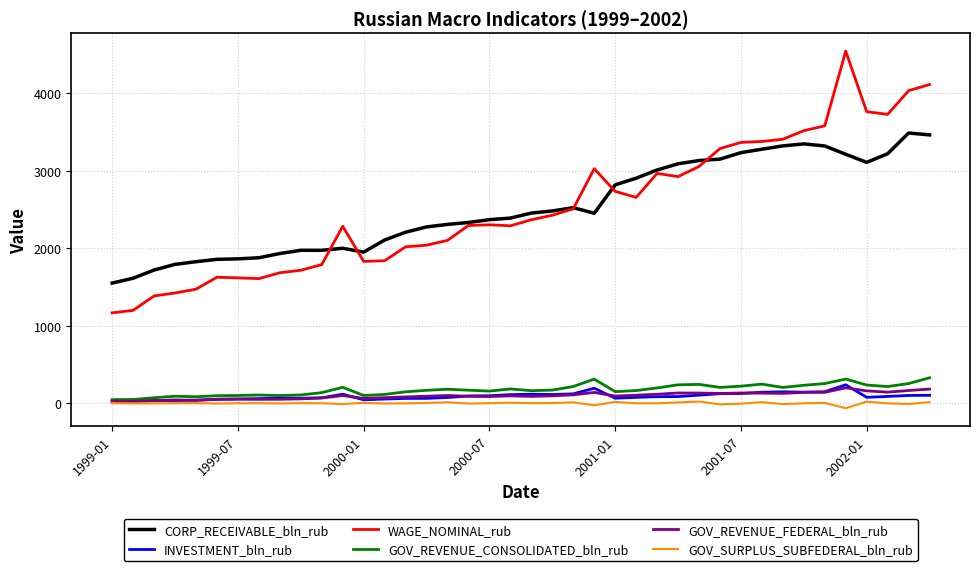

True or false: INVESTMENT_bln_rub and WAGE_NOMINAL_rub intersect in this chart.

False